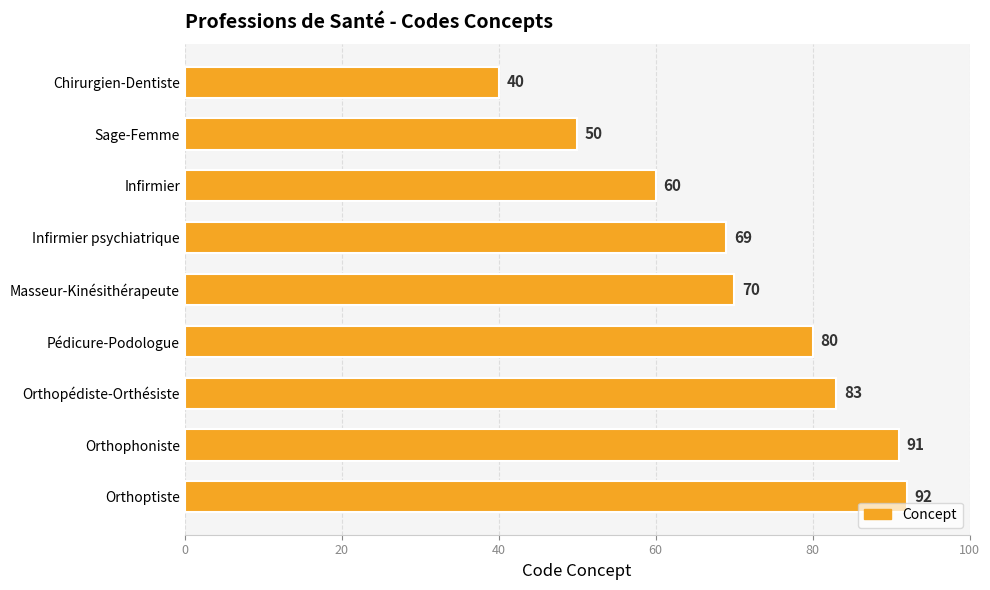

How many bars are there in total?

9